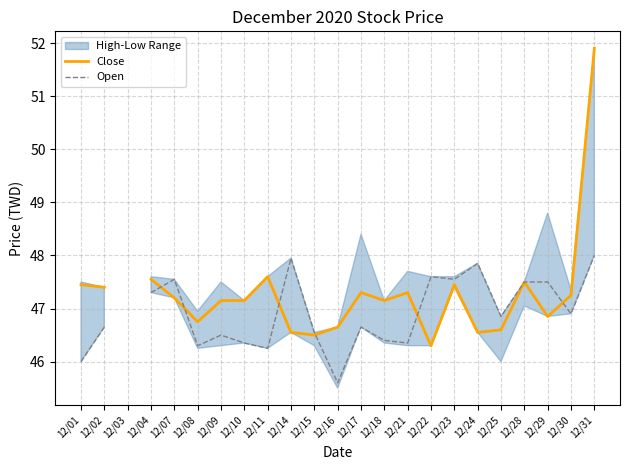

Between which two adjacent categories do Open and Close first intersect?

12/04 and 12/07